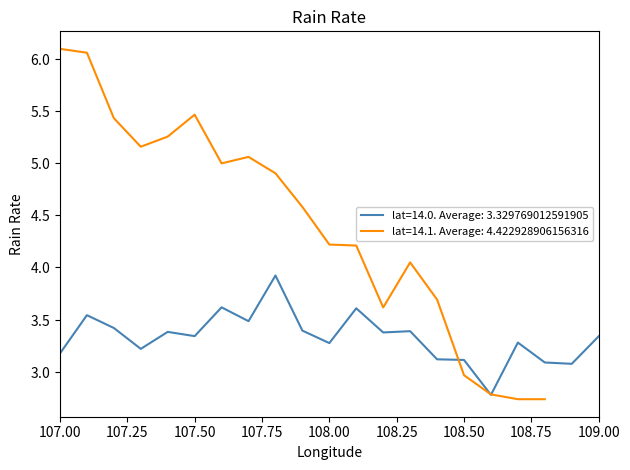

At which label is the value closest to 3?

108.9